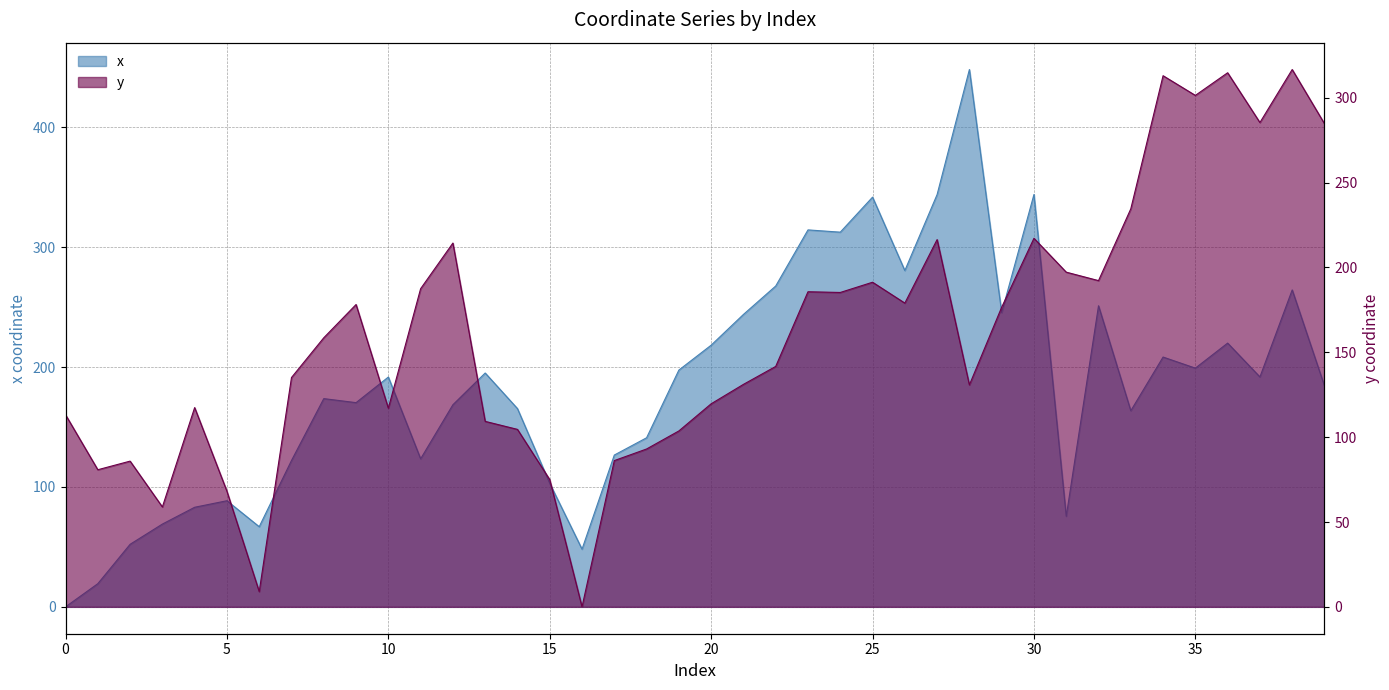

What is the difference between the y values at 10 and 26?

61.9